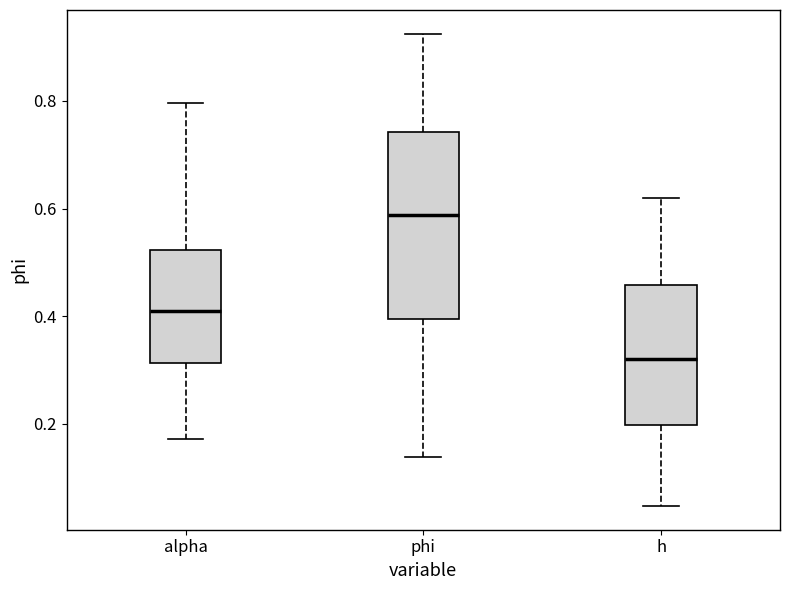

Reading left to right, transcribe this box plot: for each box, give where its median line is, the range the box spans, and where its two whiskers end, as read against the y-axis. The values are not printed on the chart, so give them approximately, as read against the axis.

alpha: median 0.40, box 0.32 to 0.52, whiskers 0.18 to 0.80
phi: median 0.58, box 0.40 to 0.74, whiskers 0.14 to 0.92
h: median 0.32, box 0.20 to 0.46, whiskers 0.04 to 0.62